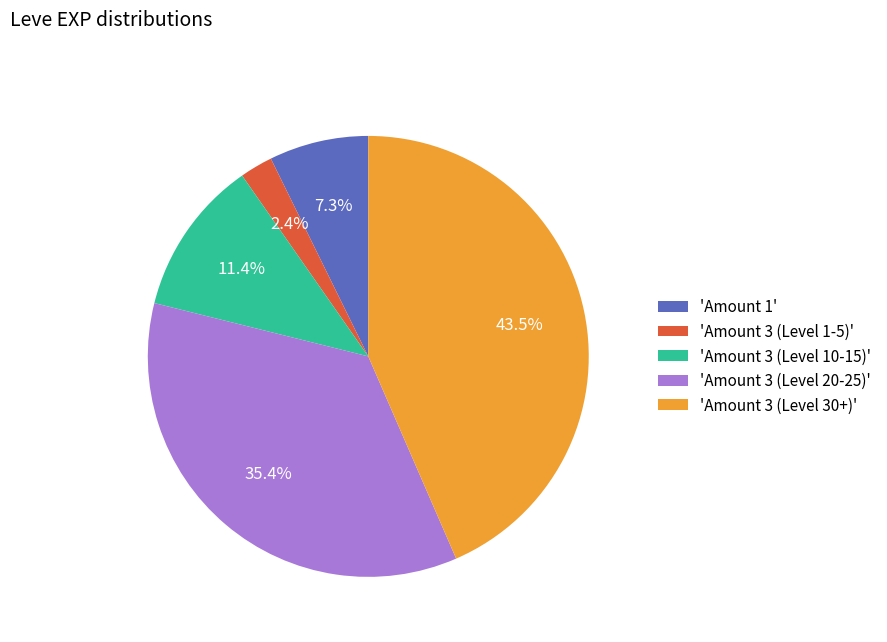

How much of the chart is everything except 'Amount 3 (Level 30+)'?

56.5%